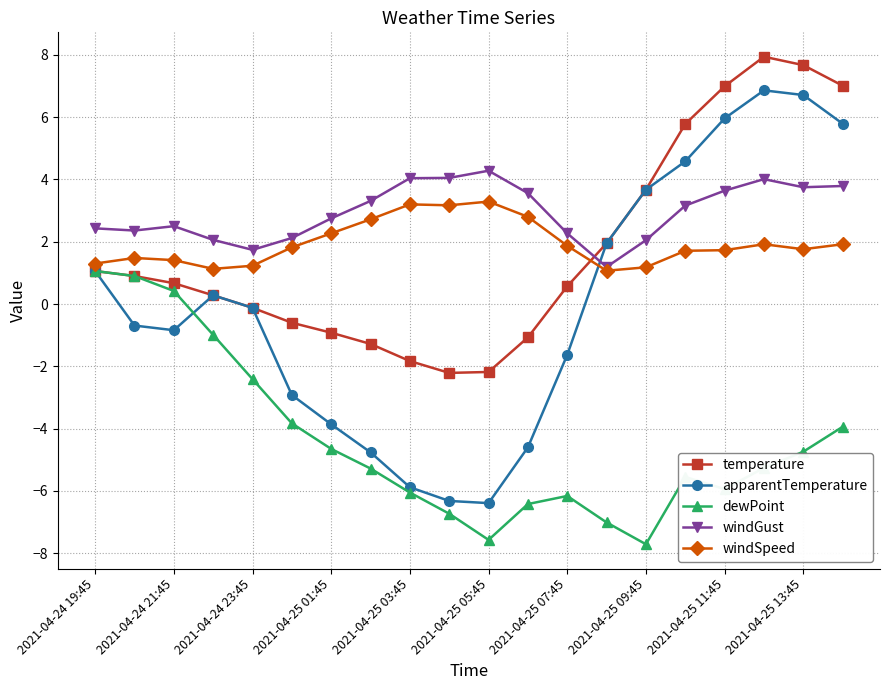

Which series has the largest range (max minus min)?

apparentTemperature